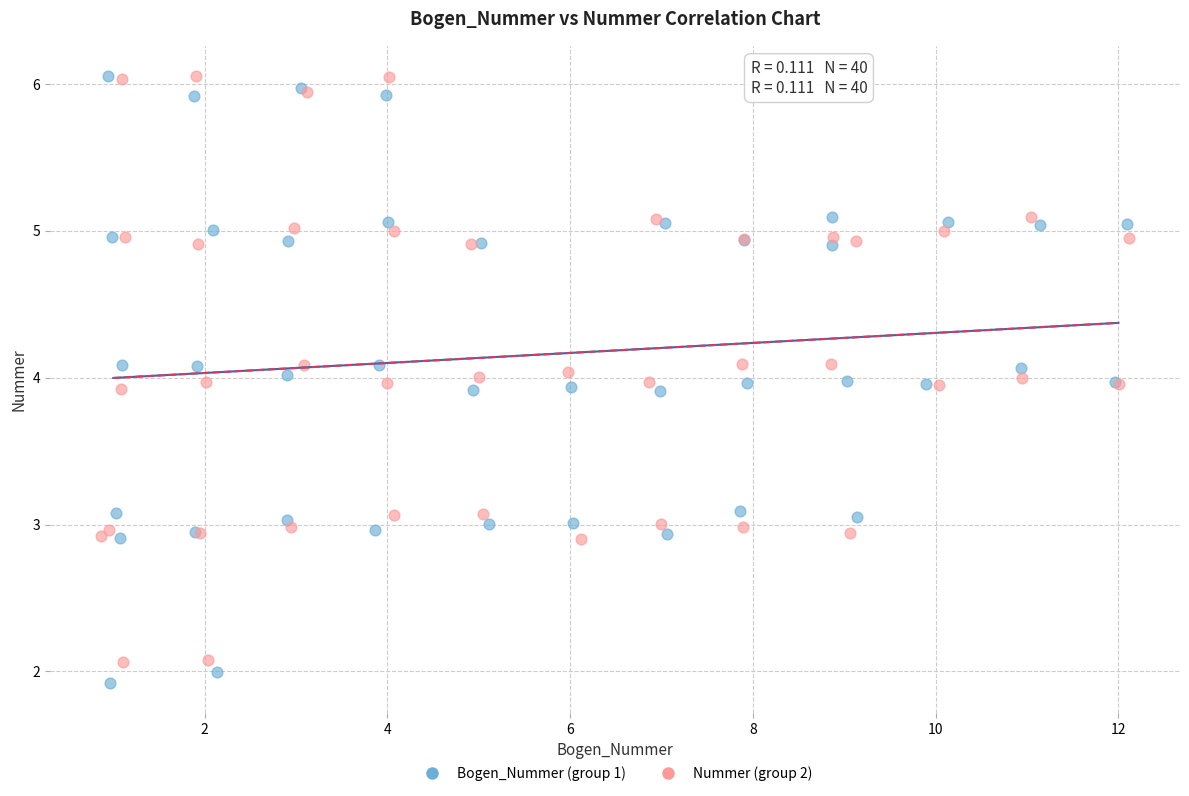

Which series has the widest spread of Y values?

Bogen_Nummer (group 1)